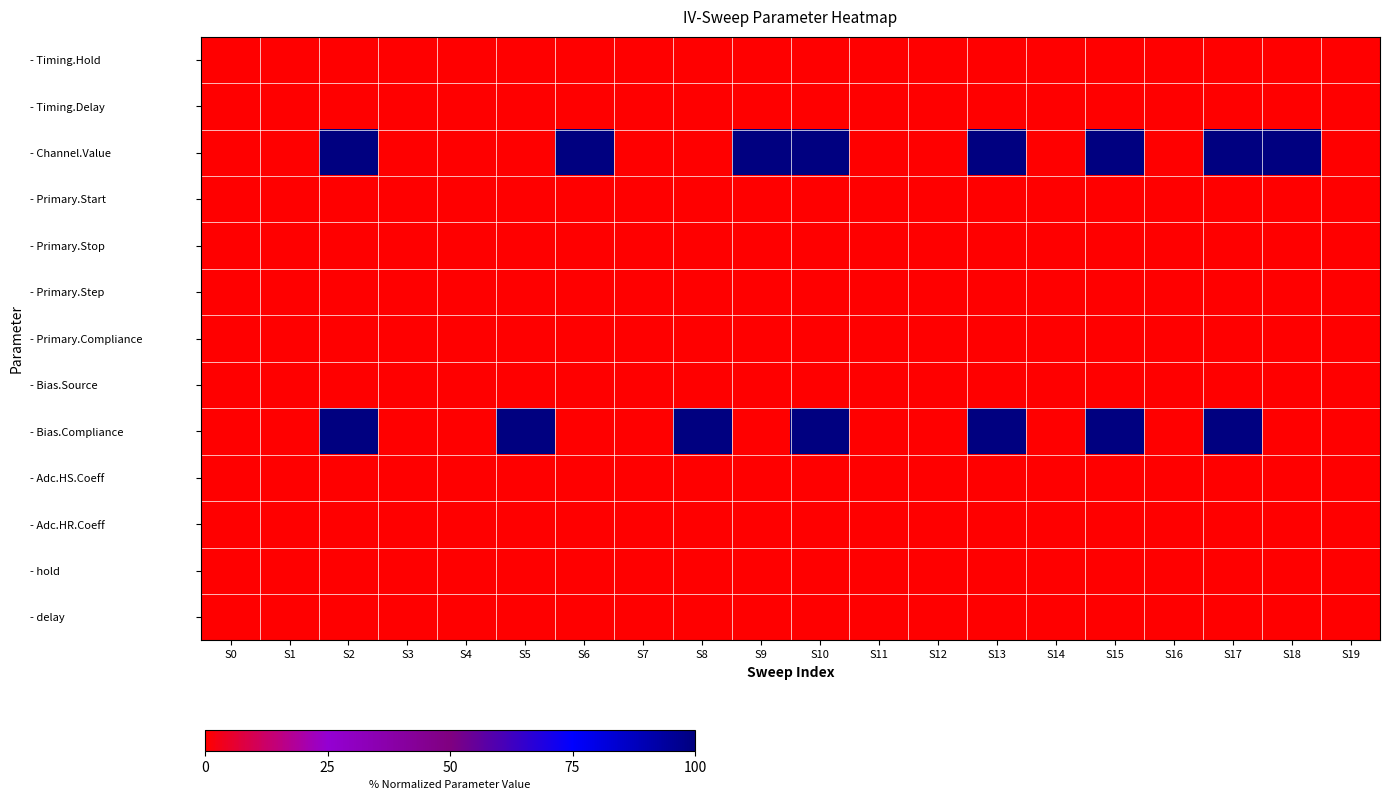

Rank the series by their maximum value, from lowest to highest.

- Timing.Hold, - Timing.Delay, - Primary.Start, - Primary.Stop, - Primary.Step, - Primary.Compliance, - Bias.Source, - Adc.HS.Coeff, - Adc.HR.Coeff, - hold, - delay, - Channel.Value, - Bias.Compliance